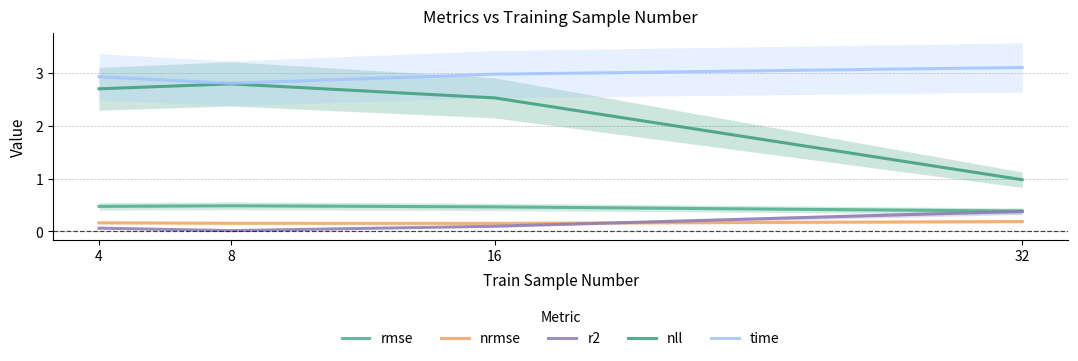

At which category does nll reach its first local peak?

8